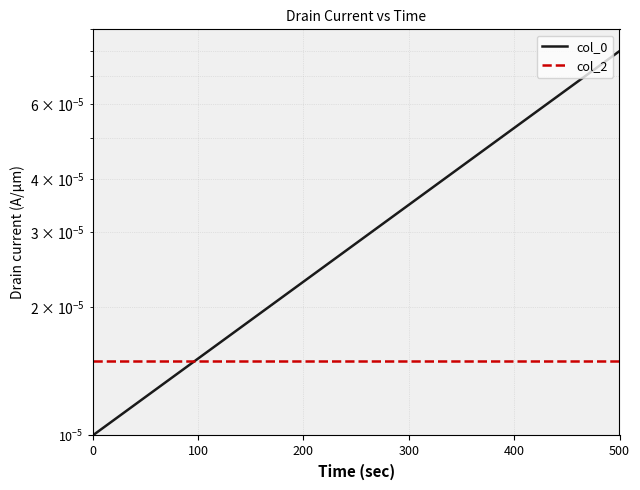

True or false: col_0 has a value of 0.0 at 10.

False